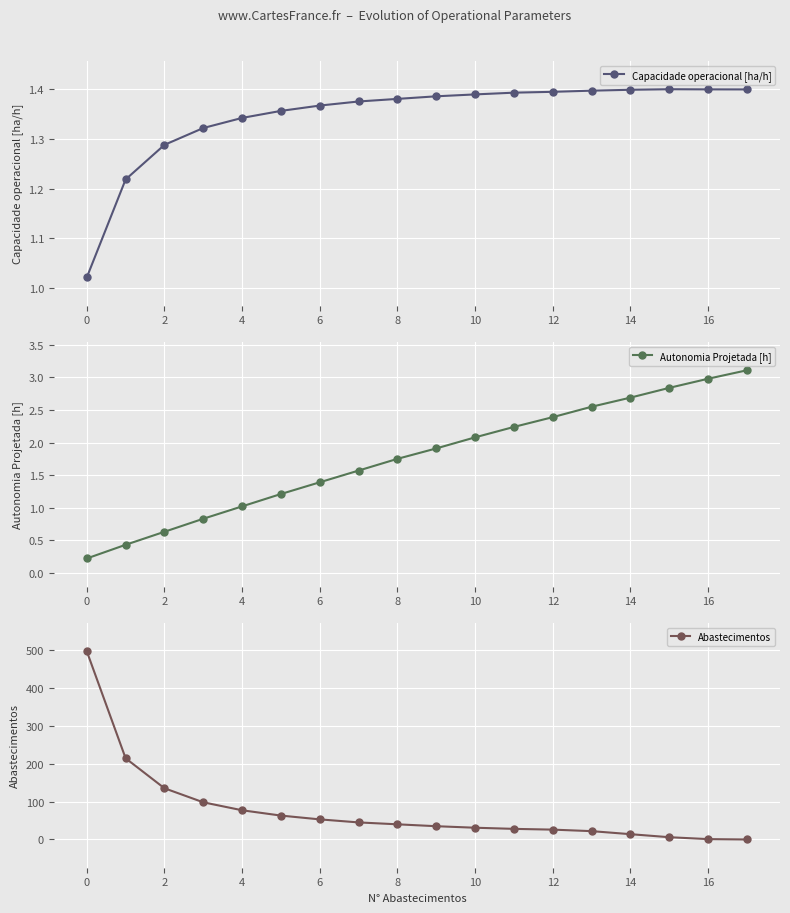

True or false: Autonomia Projetada [h] has more than 2 interior local peaks.

False